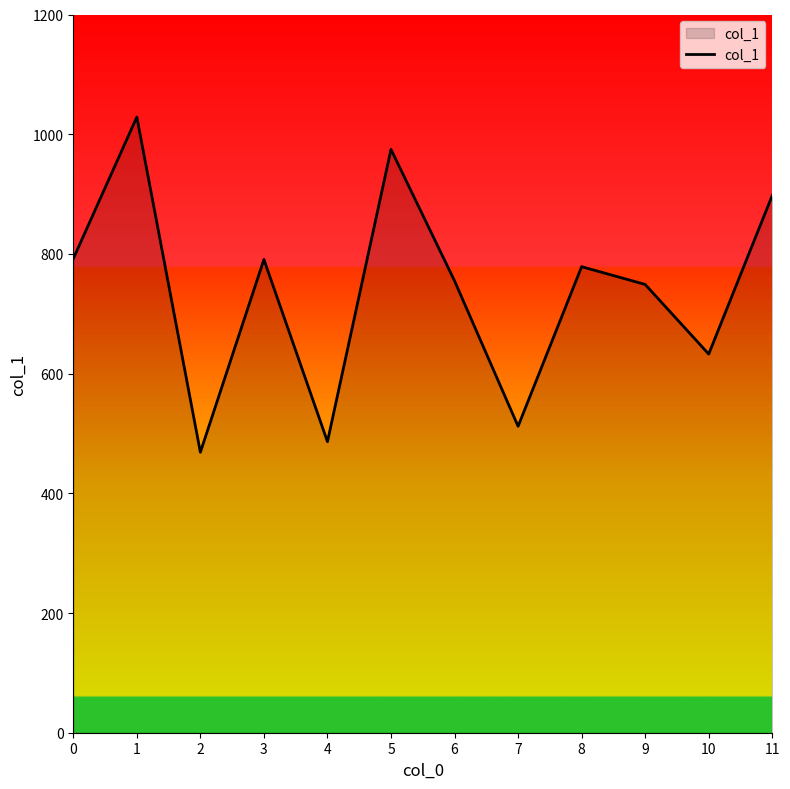

Is it true that the value at 0 is 792.0?

True